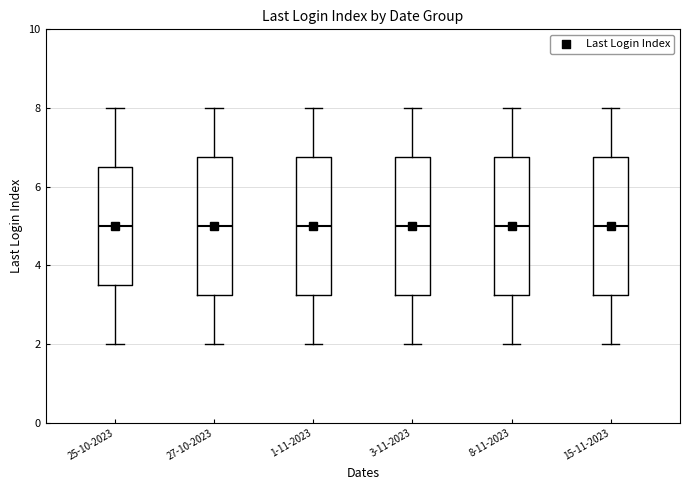

Reading left to right, read every box against the y-axis: the position of its median line, the range the box covers, and the ends of its whiskers. The values are not printed on the chart, so give them approximately, as read against the axis.

25-10-2023: median 5.0, box 3.6 to 6.6, whiskers 2.0 to 8.0
27-10-2023: median 5.0, box 3.2 to 6.8, whiskers 2.0 to 8.0
1-11-2023: median 5.0, box 3.2 to 6.8, whiskers 2.0 to 8.0
3-11-2023: median 5.0, box 3.2 to 6.8, whiskers 2.0 to 8.0
8-11-2023: median 5.0, box 3.2 to 6.8, whiskers 2.0 to 8.0
15-11-2023: median 5.0, box 3.2 to 6.8, whiskers 2.0 to 8.0